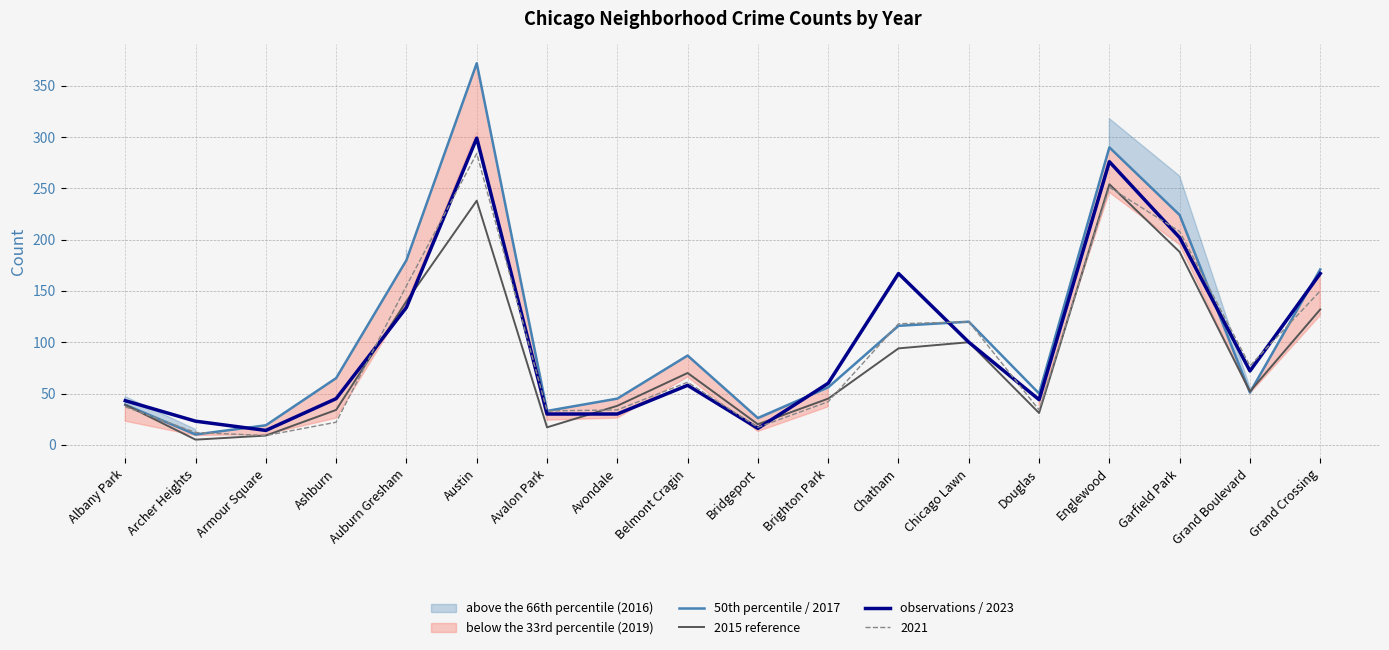

Does the chart have visible grid lines?

Yes